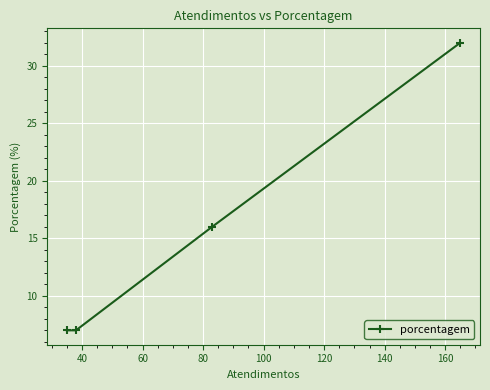

What is the difference between the maximum and second lowest values?

25